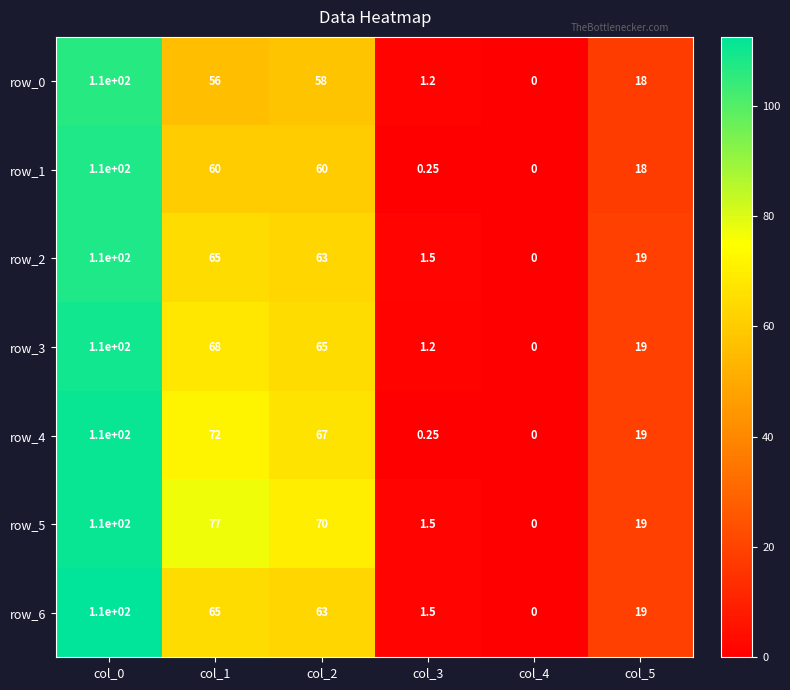

True or false: row_6 has a value of 1.5 at col_3.

True